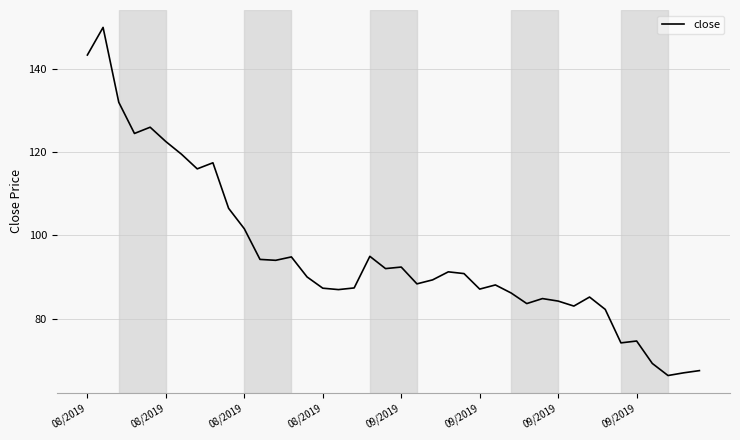

How many categories are shown in the chart?

40